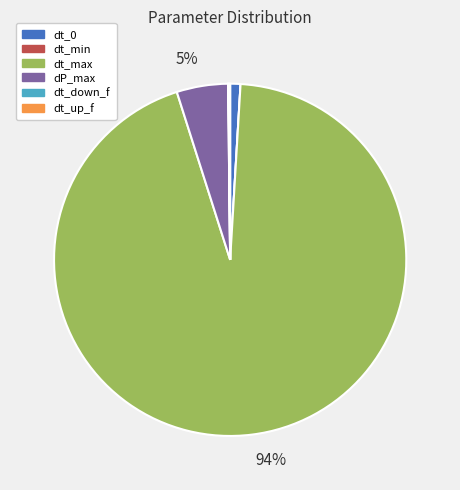

To the nearest percent, what percentage of the pie is dt_0?

1%